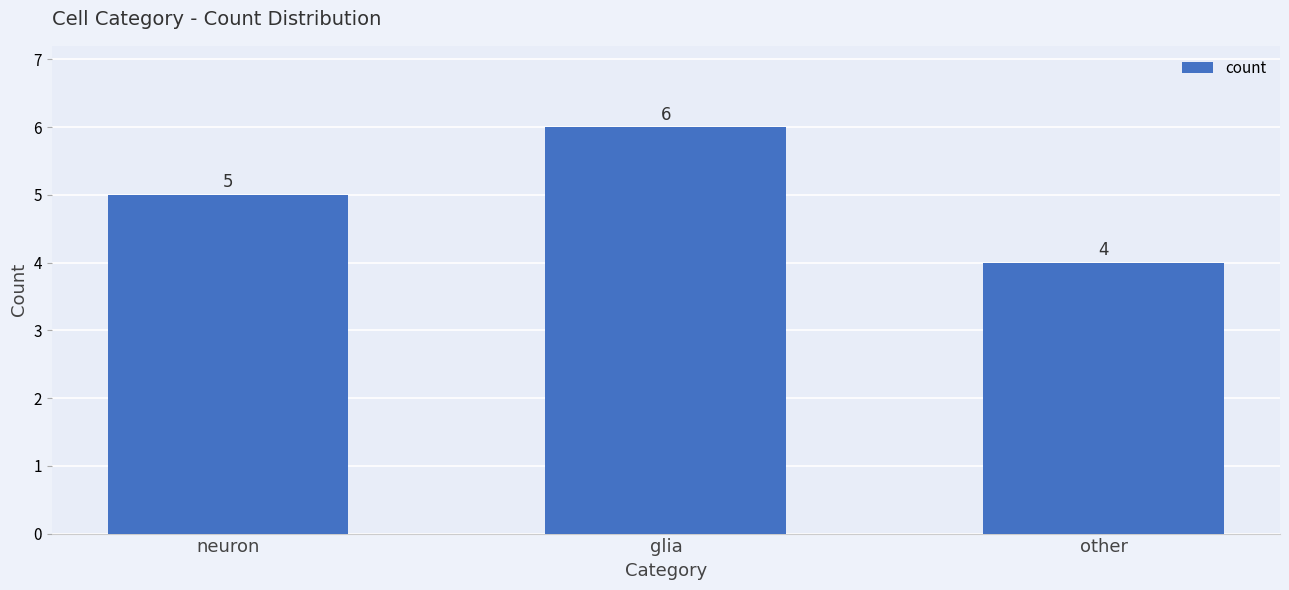

What is the sum of all values?

15